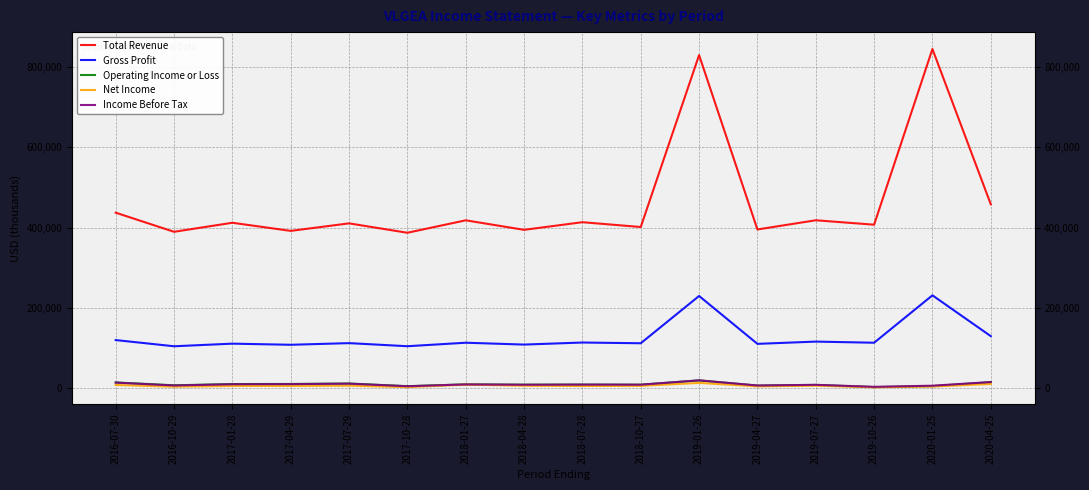

Which label corresponds to the largest value in the chart?

2020-01-25